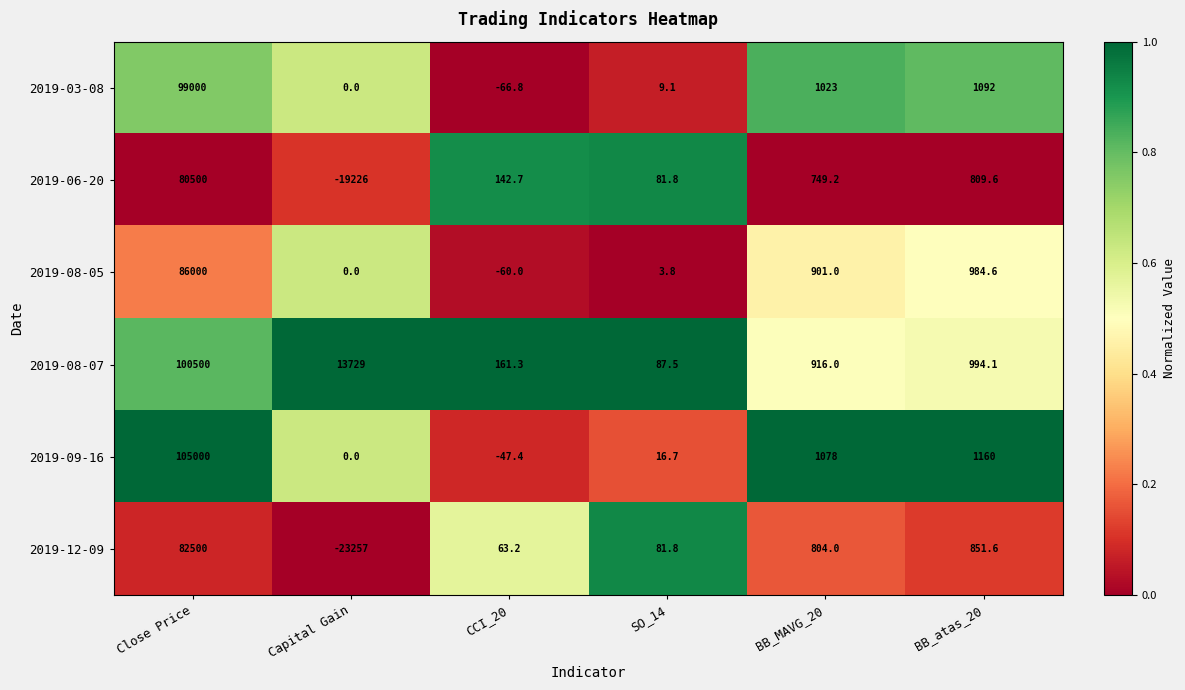

The value of 2019-12-09 at CCI_20 is 63.2. True or false?

True